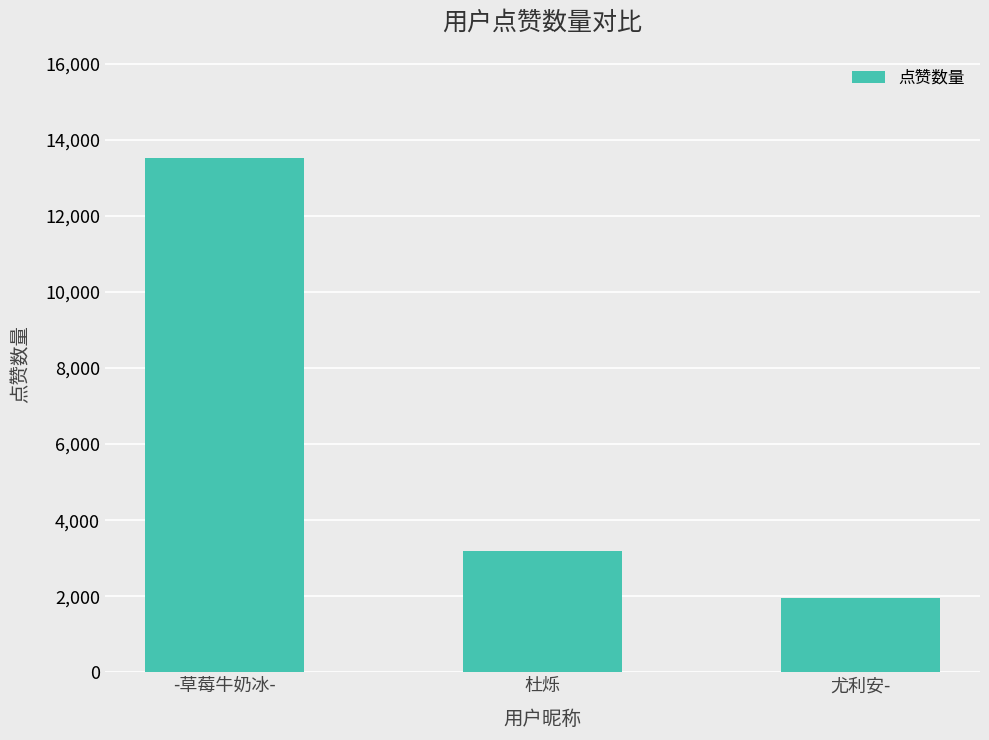

Reading left to right, transcribe all the data shown in this chart.

13526	3179	1961